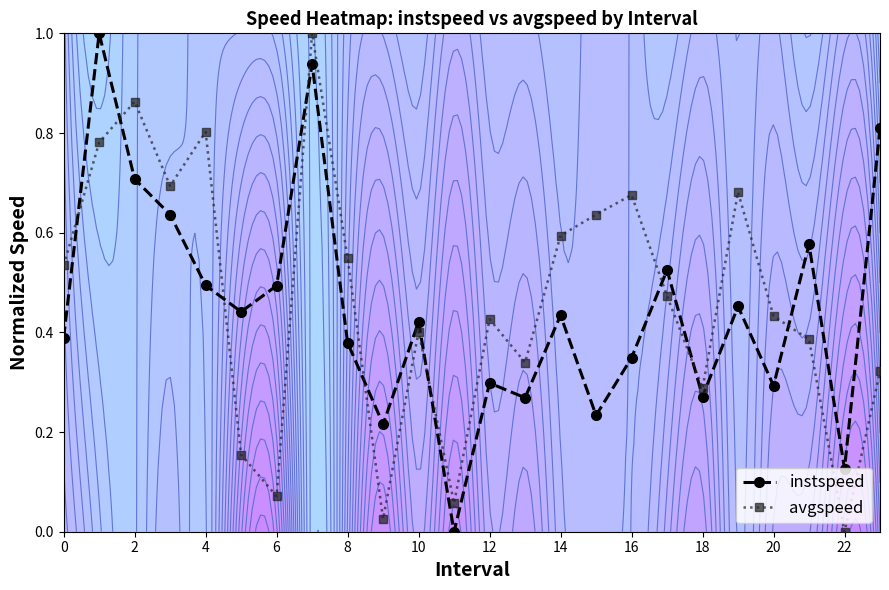

What is the sum of all avgspeed values?

11.2